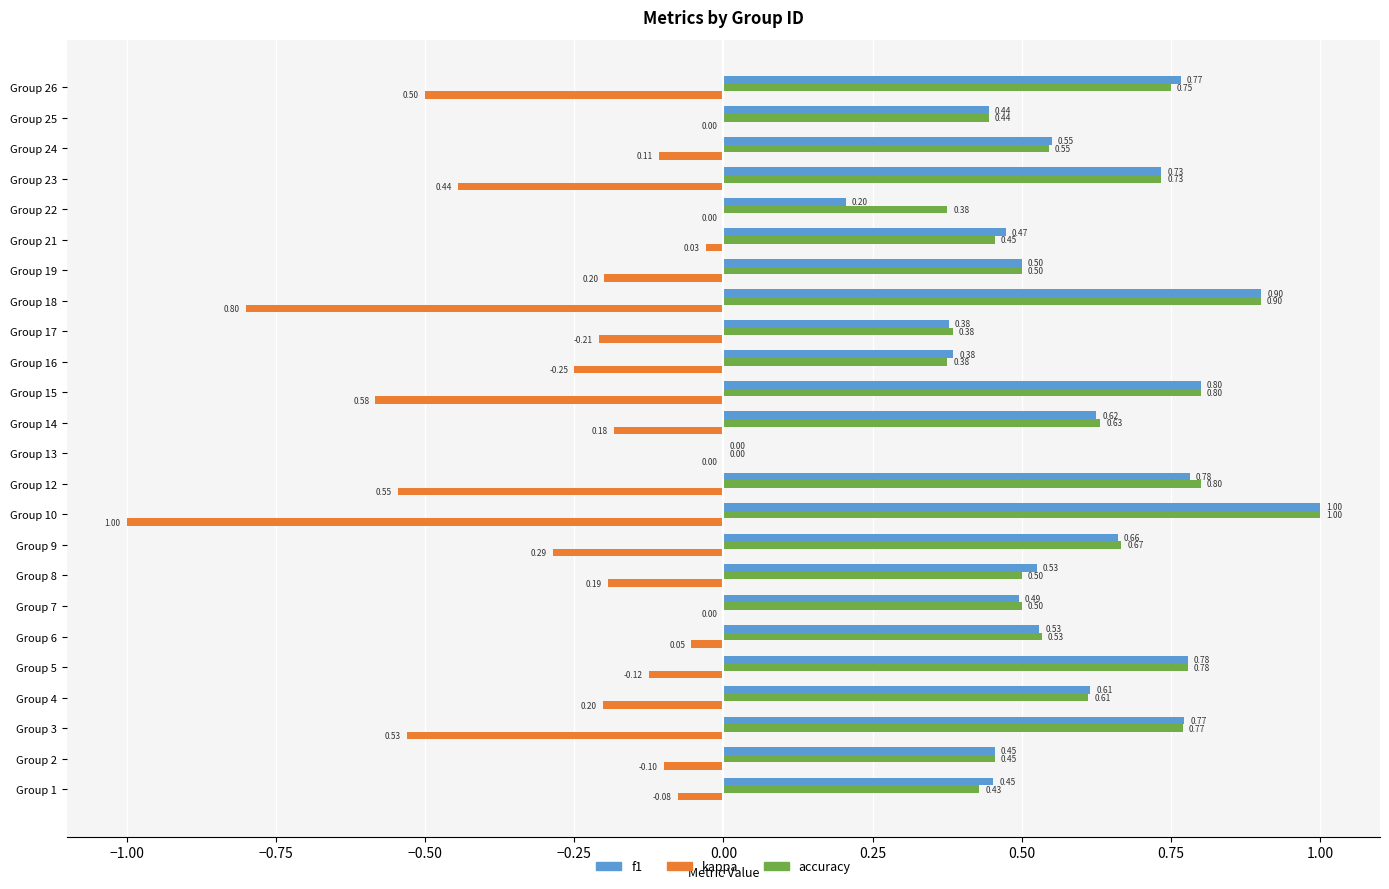

Is the value of kappa at Group 13 greater than the value of accuracy at Group 12?

No